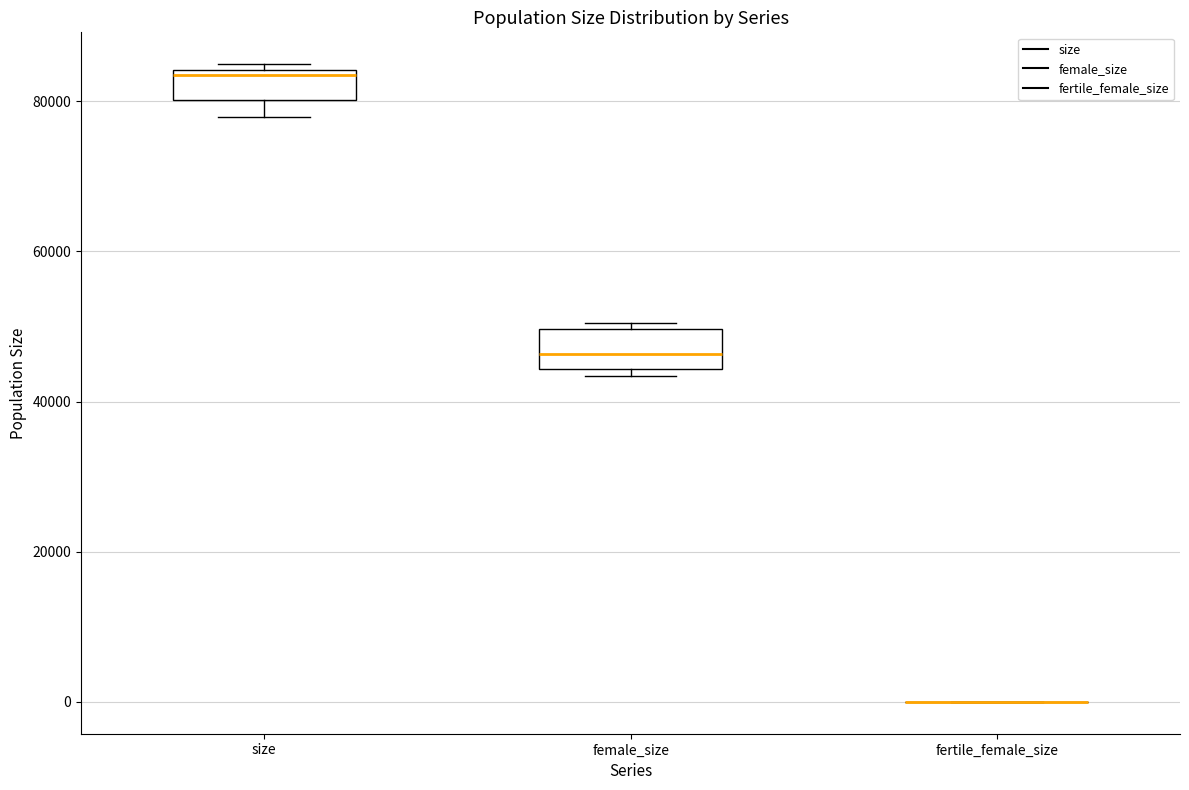

Reading left to right, read every box against the y-axis: the position of its median line, the range the box covers, and the ends of its whiskers. The values are not printed on the chart, so give them approximately, as read against the axis.

size: median 84000 (just below the box's upper edge), box 80000 to 84000, whiskers 78000 to 84000 (just above the box's upper edge)
female_size: median 46000, box 44000 to 50000, whiskers 44000 (just below the box's lower edge) to 50000 (just above the box's upper edge)
fertile_female_size: box collapsed to a line at 0, whiskers 0 to 0